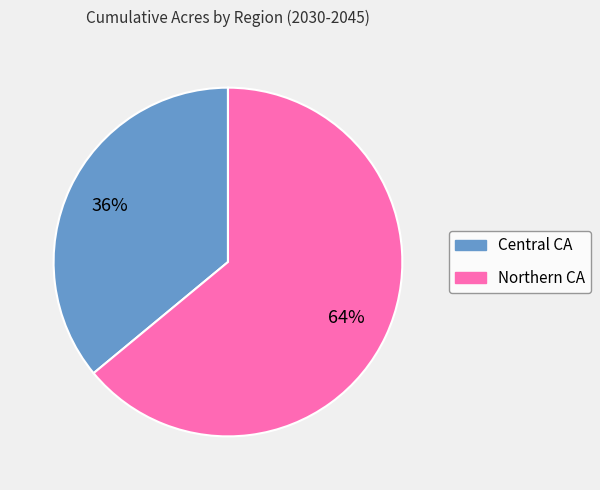

To the nearest percent, what is the difference between the largest and smallest slice percentages?

28%